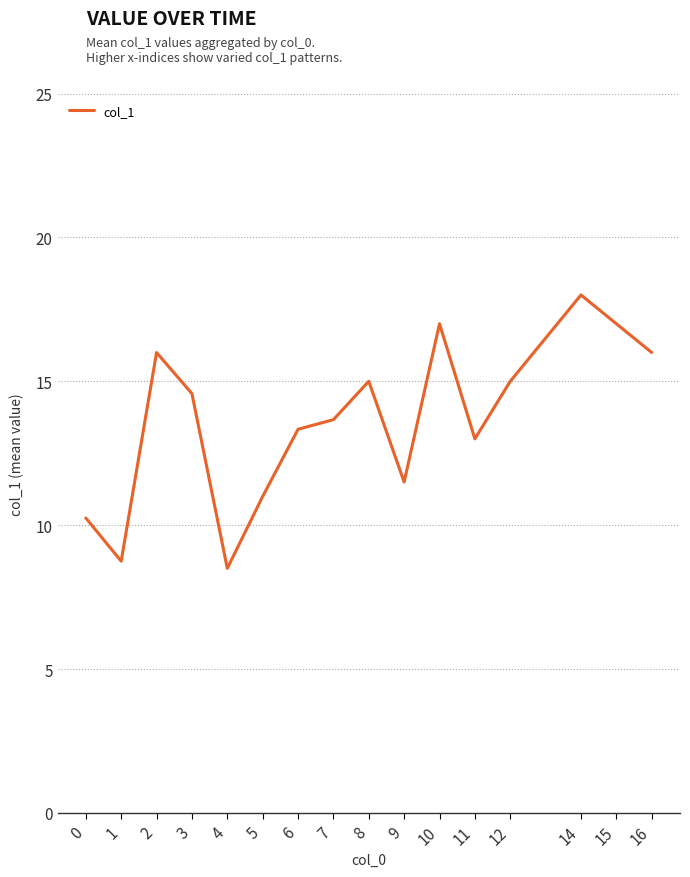

How many interior local valleys (lower than both neighbors) does the data have?

4